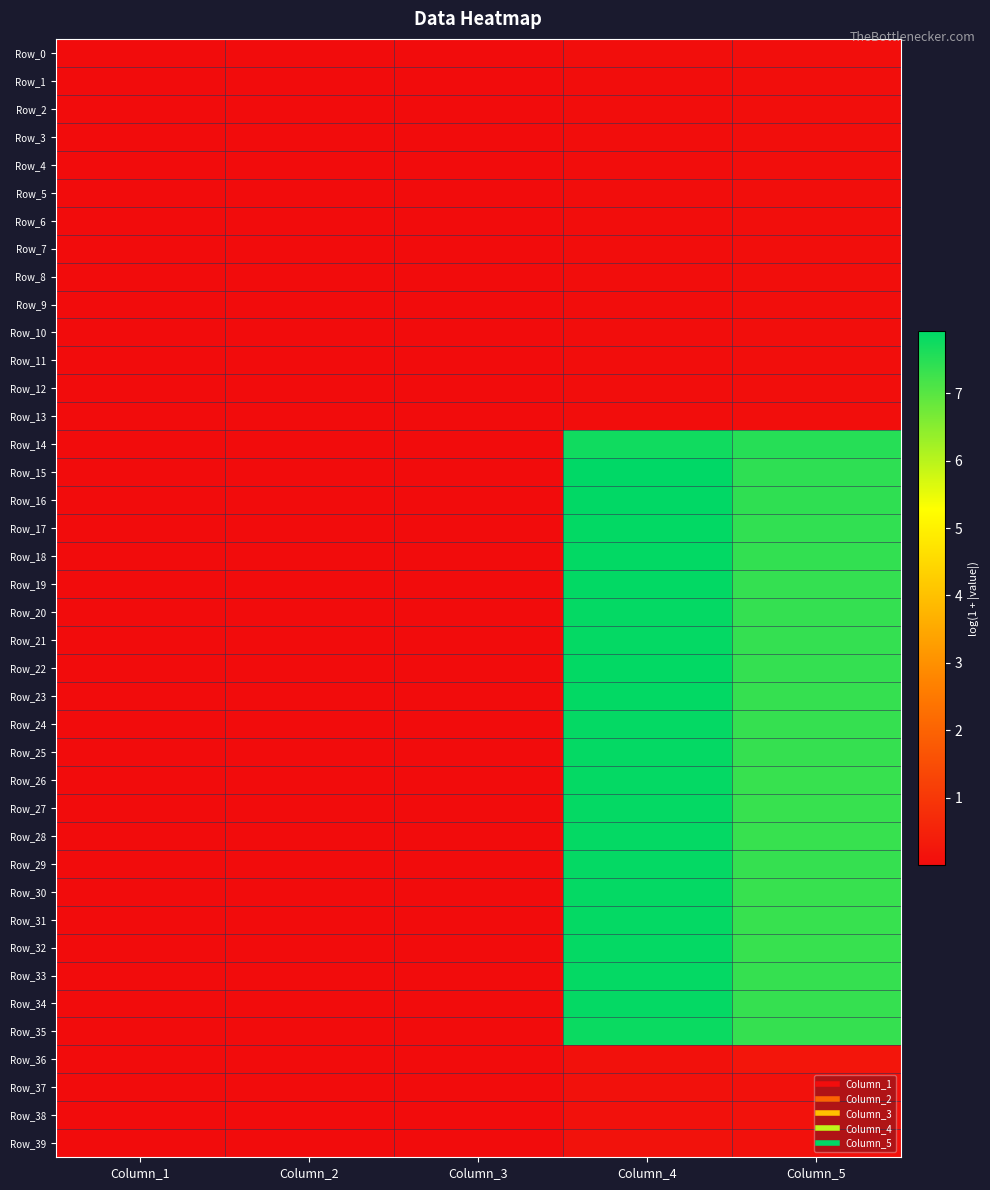

Reading left to right, transcribe all the data shown in this chart.

Row_0: Column_1=0.0	Column_2=0.0	Column_3=0.0	Column_4=0.0	Column_5=0.1
Row_1: Column_1=0.0	Column_2=0.0	Column_3=0.0	Column_4=0.0	Column_5=0.1
Row_2: Column_1=0.0	Column_2=0.0	Column_3=0.0	Column_4=0.0	Column_5=0.1
Row_3: Column_1=0.0	Column_2=0.0	Column_3=0.0	Column_4=0.0	Column_5=0.1
Row_4: Column_1=0.0	Column_2=0.0	Column_3=0.0	Column_4=0.0	Column_5=0.1
Row_5: Column_1=0.0	Column_2=0.0	Column_3=0.0	Column_4=0.0	Column_5=0.1
Row_6: Column_1=0.0	Column_2=0.0	Column_3=0.0	Column_4=0.0	Column_5=0.1
Row_7: Column_1=0.0	Column_2=0.0	Column_3=0.0	Column_4=0.0	Column_5=0.0
Row_8: Column_1=0.0	Column_2=0.0	Column_3=0.0	Column_4=0.0	Column_5=0.0
Row_9: Column_1=0.0	Column_2=0.0	Column_3=0.0	Column_4=0.0	Column_5=0.0
Row_10: Column_1=0.0	Column_2=0.0	Column_3=0.0	Column_4=0.0	Column_5=0.0
Row_11: Column_1=0.0	Column_2=0.0	Column_3=0.0	Column_4=0.0	Column_5=0.0
Row_12: Column_1=0.0	Column_2=0.0	Column_3=0.0	Column_4=0.0	Column_5=0.0
Row_13: Column_1=0.0	Column_2=0.0	Column_3=0.0	Column_4=0.0	Column_5=0.0
Row_14: Column_1=0.0	Column_2=0.0	Column_3=0.0	Column_4=7.7	Column_5=7.5
Row_15: Column_1=0.0	Column_2=0.0	Column_3=0.0	Column_4=7.9	Column_5=7.4
Row_16: Column_1=0.0	Column_2=0.0	Column_3=0.0	Column_4=7.9	Column_5=7.4
Row_17: Column_1=0.0	Column_2=0.0	Column_3=0.0	Column_4=7.9	Column_5=7.4
Row_18: Column_1=0.0	Column_2=0.0	Column_3=0.0	Column_4=7.9	Column_5=7.4
Row_19: Column_1=0.0	Column_2=0.0	Column_3=0.0	Column_4=7.9	Column_5=7.4
Row_20: Column_1=0.0	Column_2=0.0	Column_3=0.0	Column_4=7.9	Column_5=7.4
Row_21: Column_1=0.0	Column_2=0.0	Column_3=0.0	Column_4=7.9	Column_5=7.4
Row_22: Column_1=0.0	Column_2=0.0	Column_3=0.0	Column_4=7.9	Column_5=7.4
Row_23: Column_1=0.0	Column_2=0.0	Column_3=0.0	Column_4=7.9	Column_5=7.4
Row_24: Column_1=0.0	Column_2=0.0	Column_3=0.0	Column_4=7.9	Column_5=7.4
Row_25: Column_1=0.0	Column_2=0.0	Column_3=0.0	Column_4=7.9	Column_5=7.4
Row_26: Column_1=0.0	Column_2=0.0	Column_3=0.0	Column_4=7.9	Column_5=7.3
Row_27: Column_1=0.0	Column_2=0.0	Column_3=0.0	Column_4=7.9	Column_5=7.3
Row_28: Column_1=0.0	Column_2=0.0	Column_3=0.0	Column_4=7.9	Column_5=7.3
Row_29: Column_1=0.0	Column_2=0.0	Column_3=0.0	Column_4=7.9	Column_5=7.3
Row_30: Column_1=0.0	Column_2=0.0	Column_3=0.0	Column_4=7.9	Column_5=7.3
Row_31: Column_1=0.0	Column_2=0.0	Column_3=0.0	Column_4=7.9	Column_5=7.3
Row_32: Column_1=0.0	Column_2=0.0	Column_3=0.0	Column_4=7.9	Column_5=7.3
Row_33: Column_1=0.0	Column_2=0.0	Column_3=0.0	Column_4=7.9	Column_5=7.3
Row_34: Column_1=0.0	Column_2=0.0	Column_3=0.0	Column_4=7.9	Column_5=7.3
Row_35: Column_1=0.0	Column_2=0.0	Column_3=0.0	Column_4=7.8	Column_5=7.4
Row_36: Column_1=0.0	Column_2=0.0	Column_3=0.0	Column_4=0.1	Column_5=0.2
Row_37: Column_1=0.0	Column_2=0.0	Column_3=0.0	Column_4=0.1	Column_5=0.1
Row_38: Column_1=0.0	Column_2=0.0	Column_3=0.0	Column_4=0.1	Column_5=0.1
Row_39: Column_1=0.0	Column_2=0.0	Column_3=0.0	Column_4=0.1	Column_5=0.1